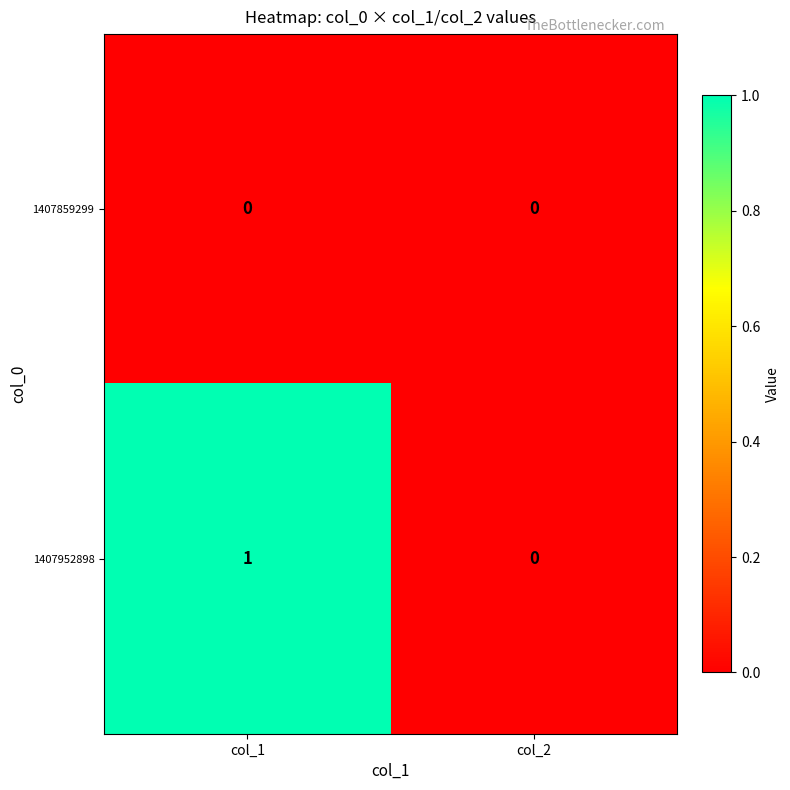

Rank the series by their average value, from lowest to highest.

1407859299, 1407952898